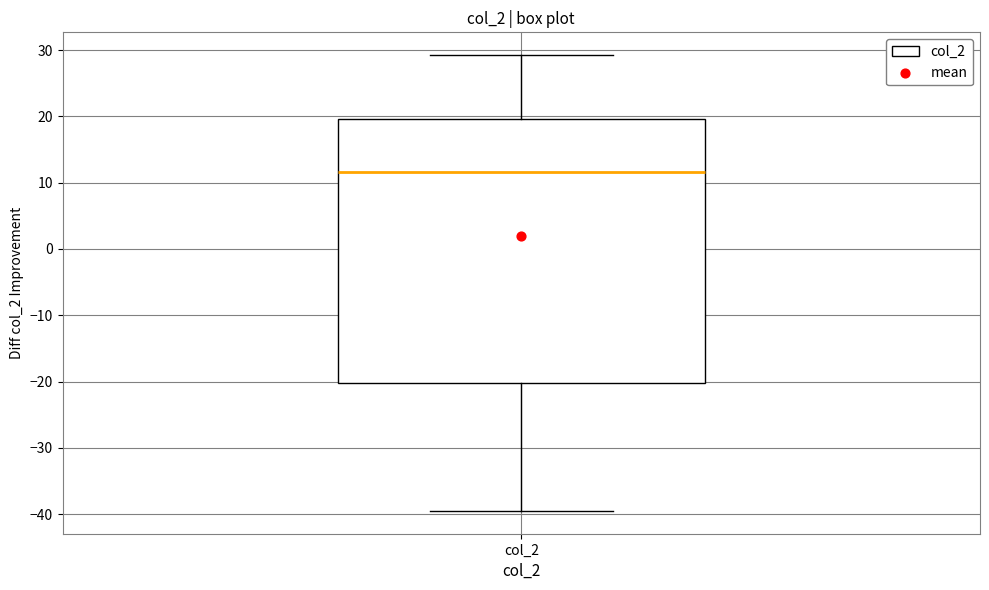

Transcribe this box plot: give where the median line is, the range the box spans, and where the two whiskers end, as read against the y-axis. The values are not printed on the chart, so give them approximately, as read against the axis.

median 12, box -20 to 20, whiskers -40 to 29